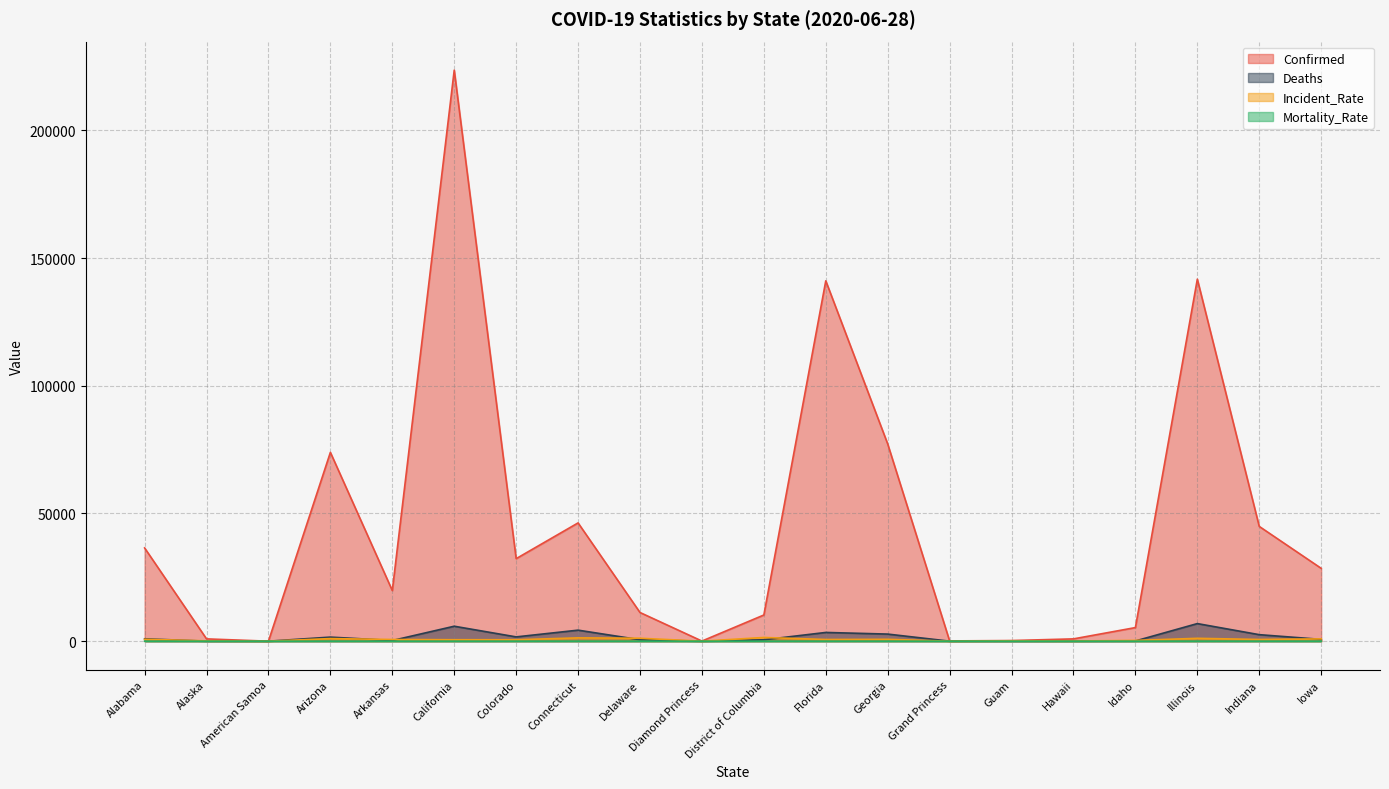

In Mortality_Rate, how many points are lower than both neighbors (excluding endpoints)?

5